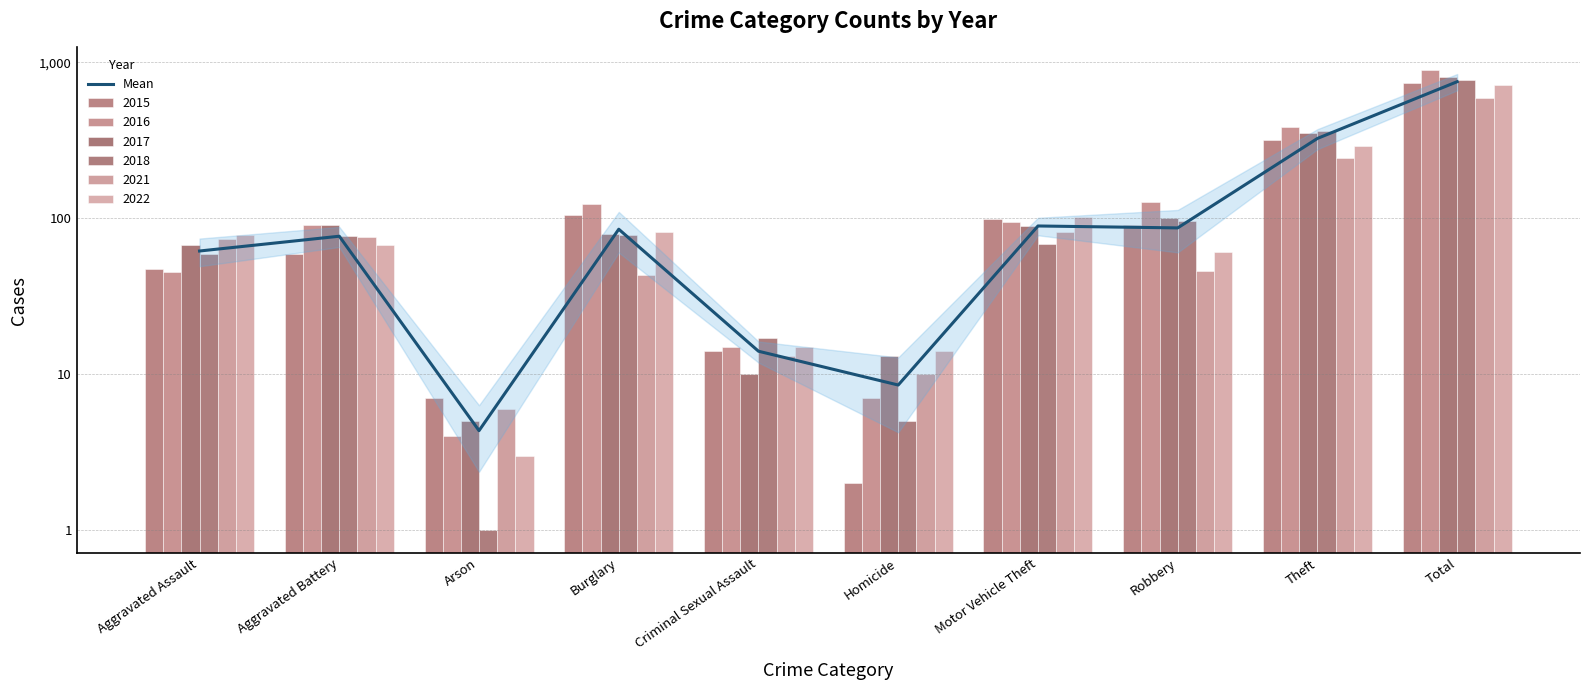

What is the sum of the values at Aggravated Battery and Arson?

80.8